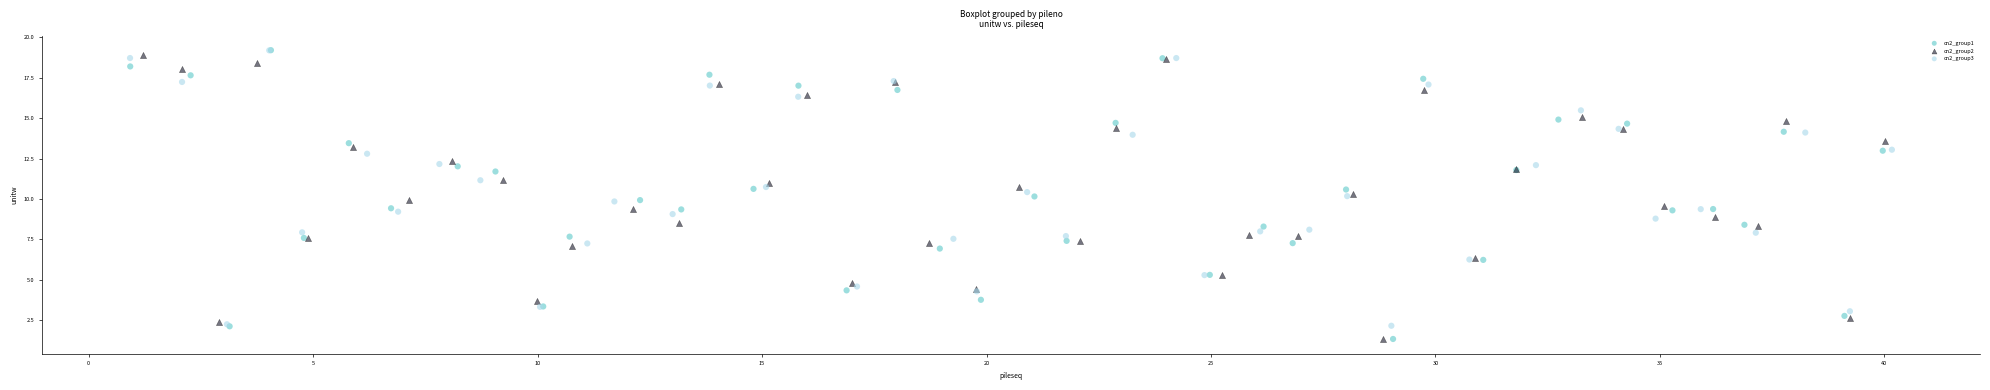

What are all the series names shown in the legend?

cn2_group1, cn2_group2, cn2_group3